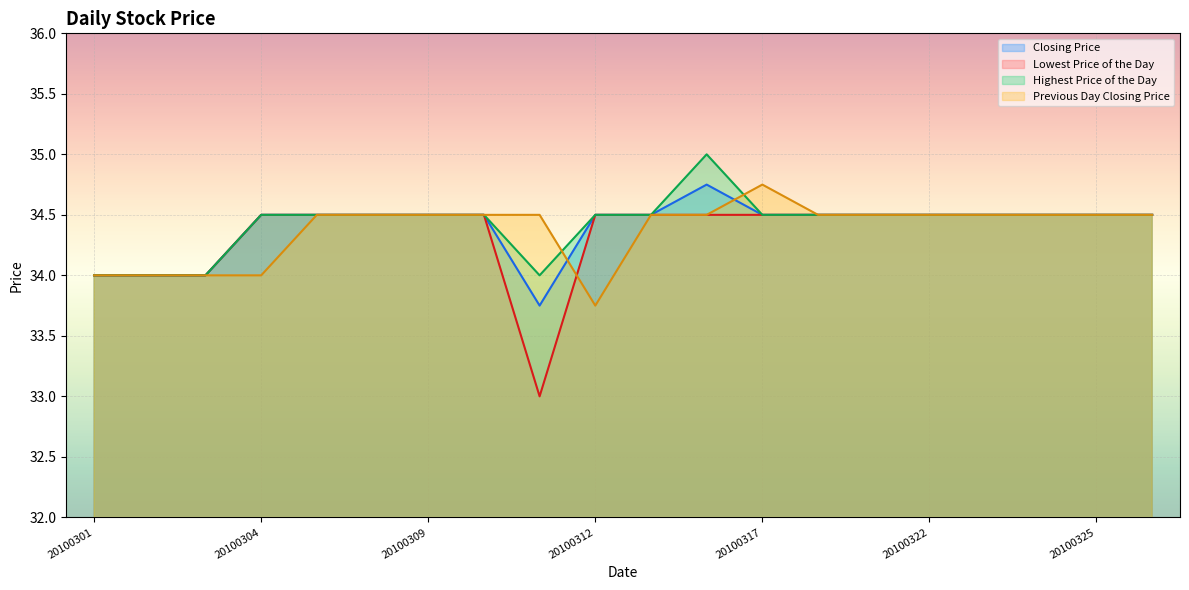

How many interior local peaks does the Highest Price of the Day series have?

1